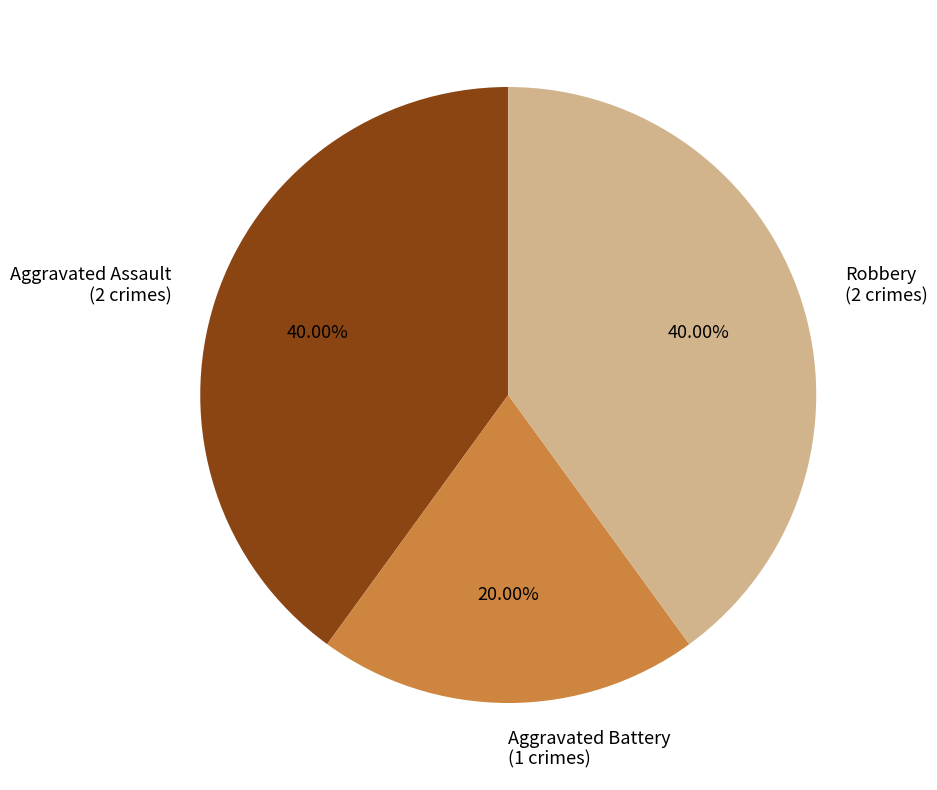

What percentage is NOT represented by Aggravated Assault?

60.0%